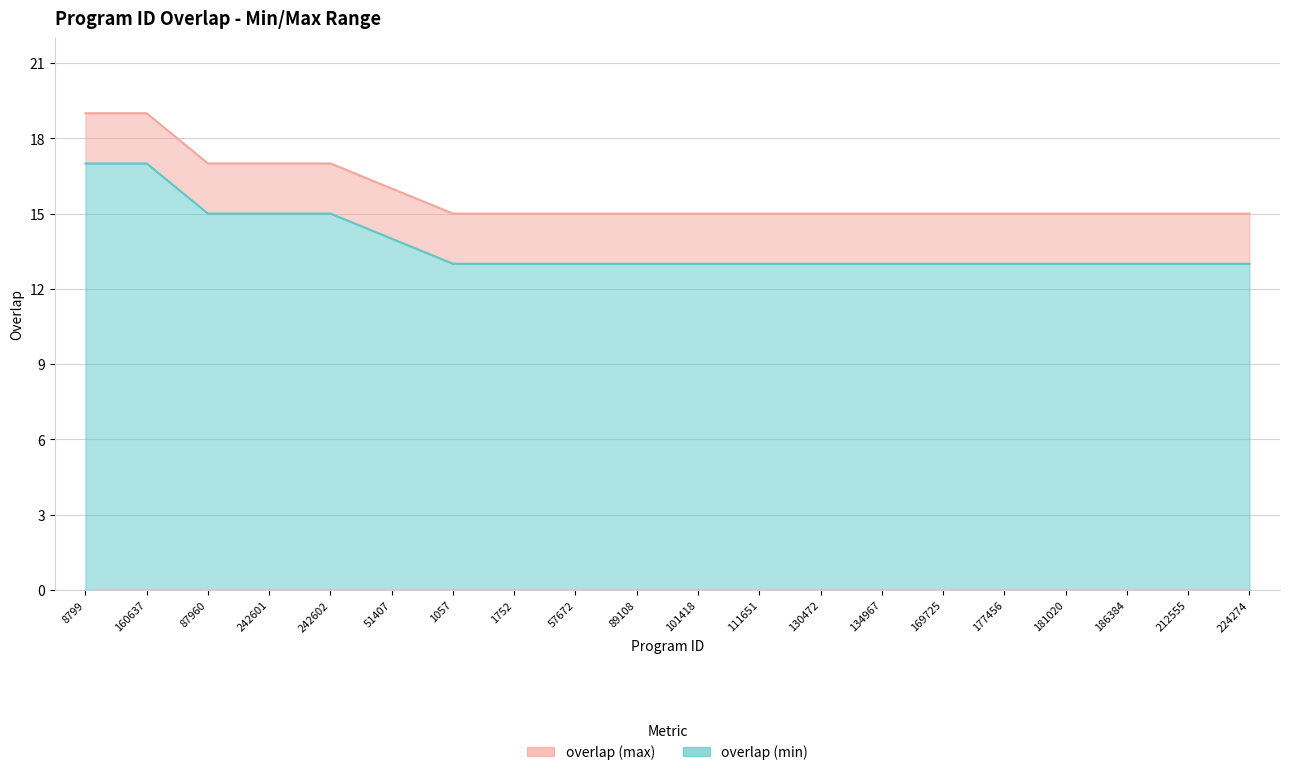

What is the sum of all overlap_lower values?

275